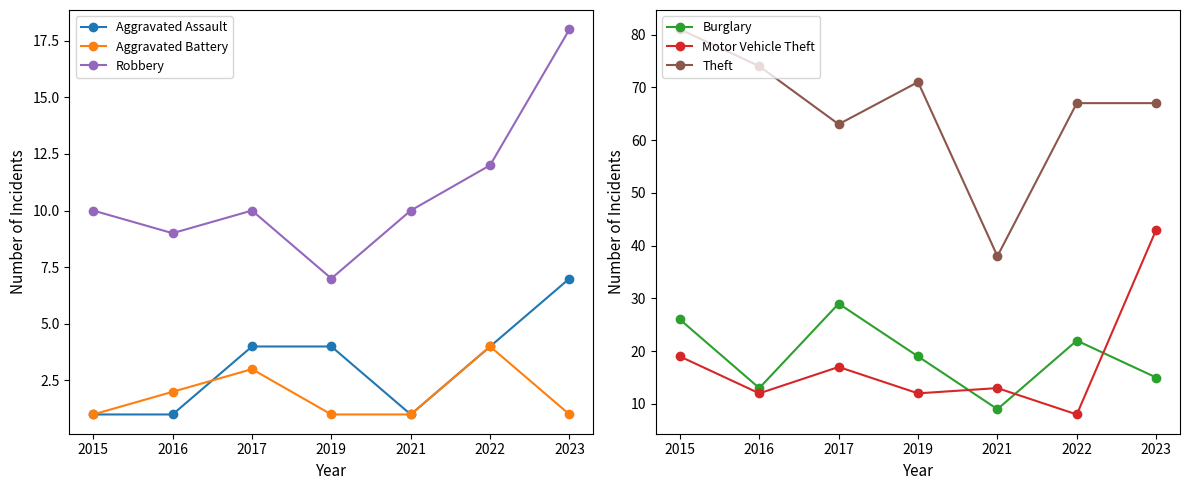

Which has a higher value, 2023 or 2019?

2023